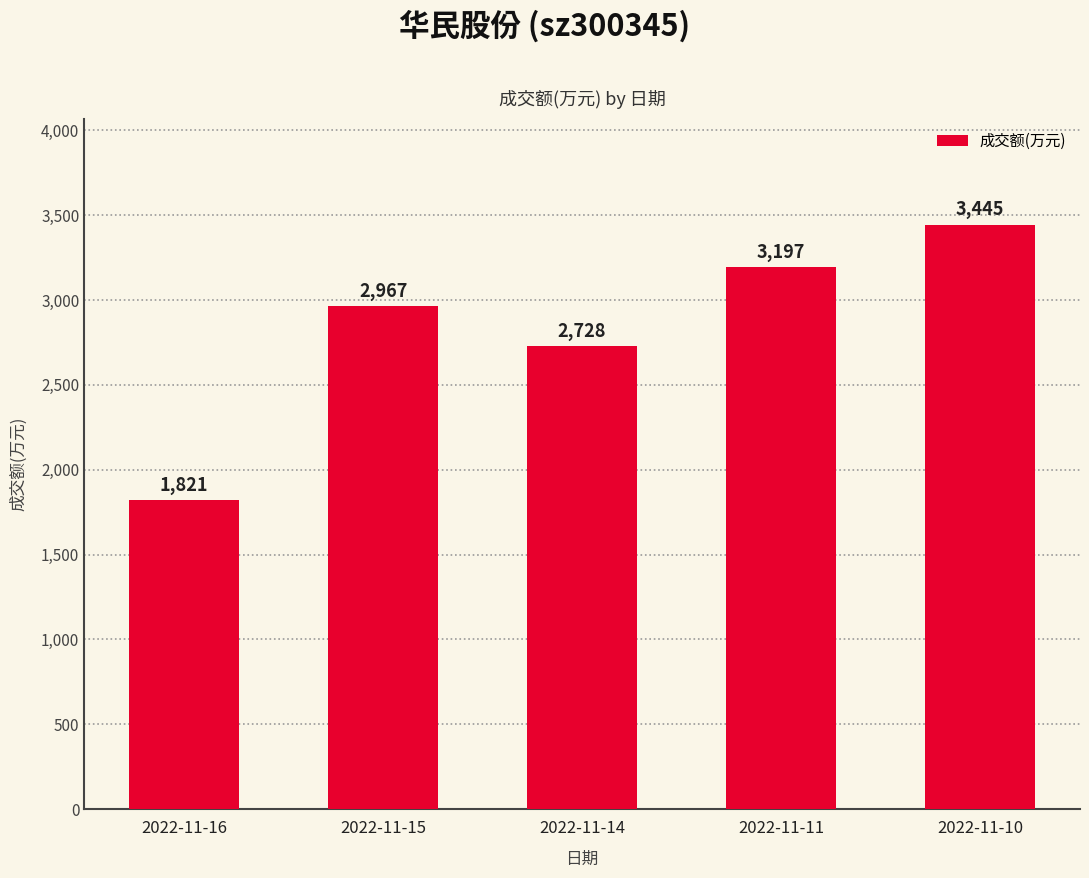

Which category has the lowest value across all series?

2022-11-16